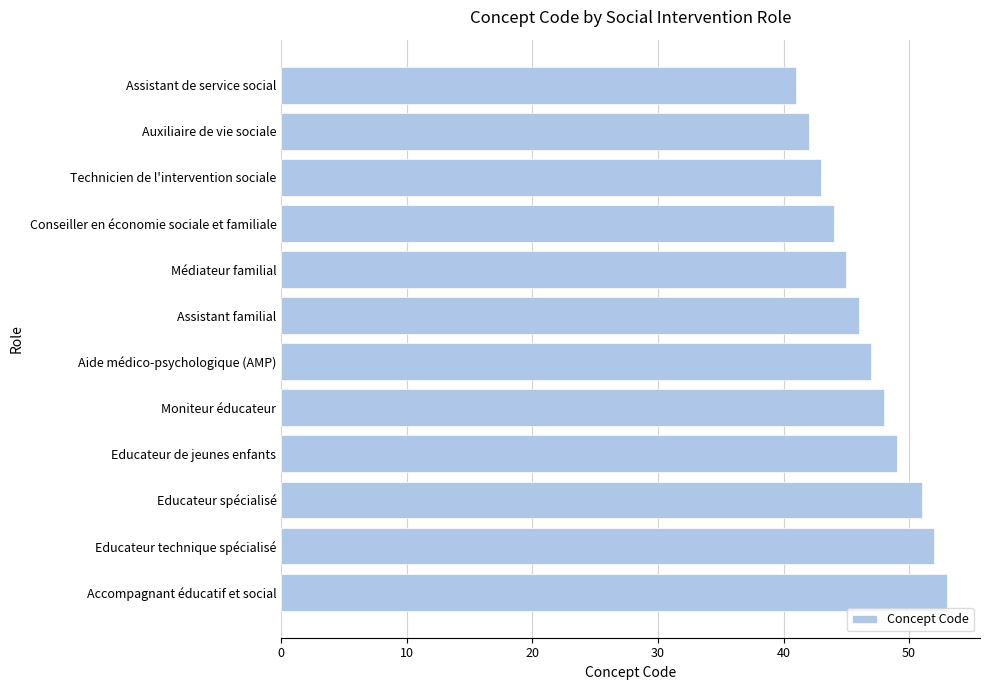

Rank the categories by value from lowest to highest.

Assistant de service social, Auxiliaire de vie sociale, Technicien de l'intervention sociale, Conseiller en économie sociale et familiale, Médiateur familial, Assistant familial, Aide médico-psychologique (AMP), Moniteur éducateur, Educateur de jeunes enfants, Educateur spécialisé, Educateur technique spécialisé, Accompagnant éducatif et social